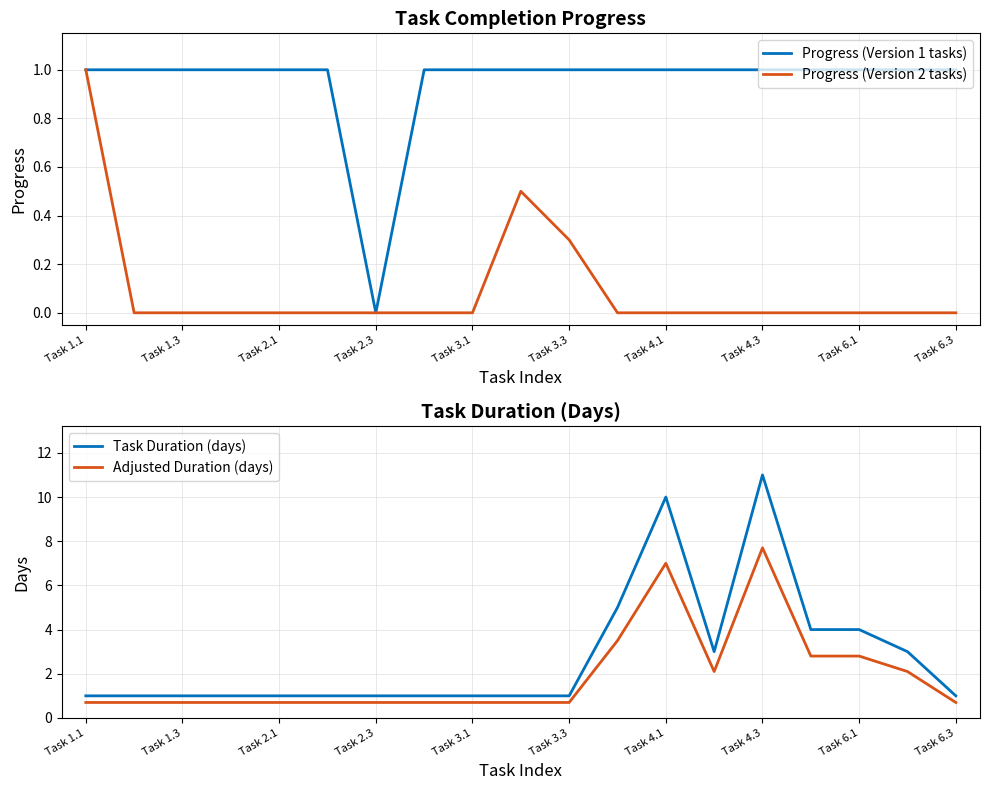

Which series has the largest total across all categories?

Task Duration (days)